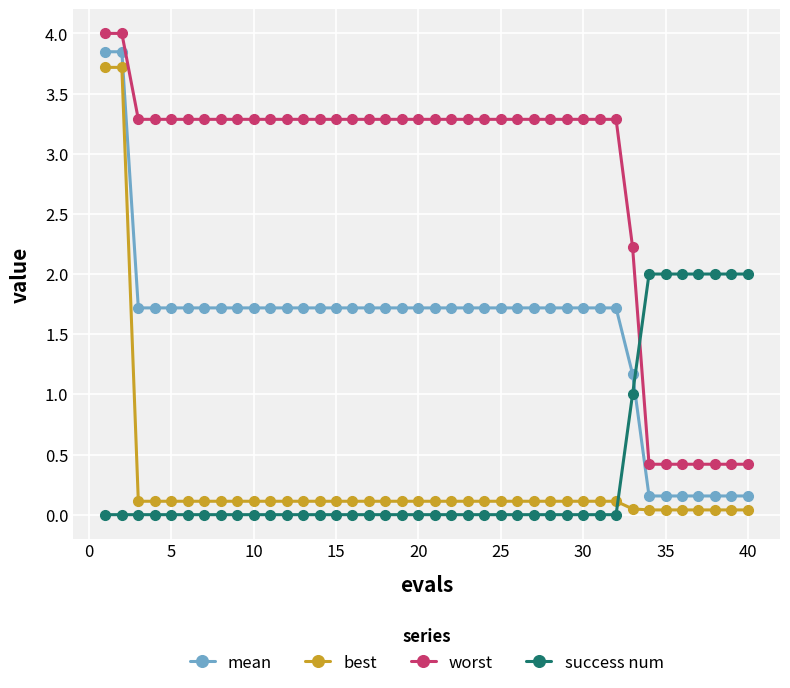

Which series has the largest total across all categories?

worst